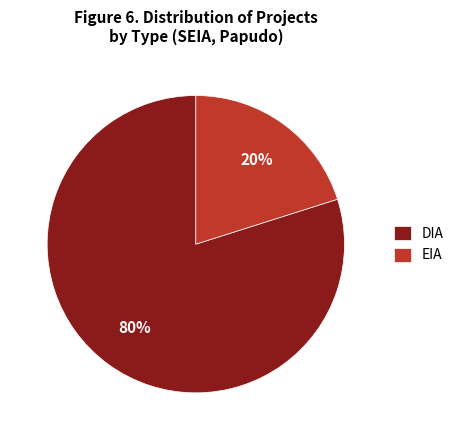

What is the majority slice?

DIA